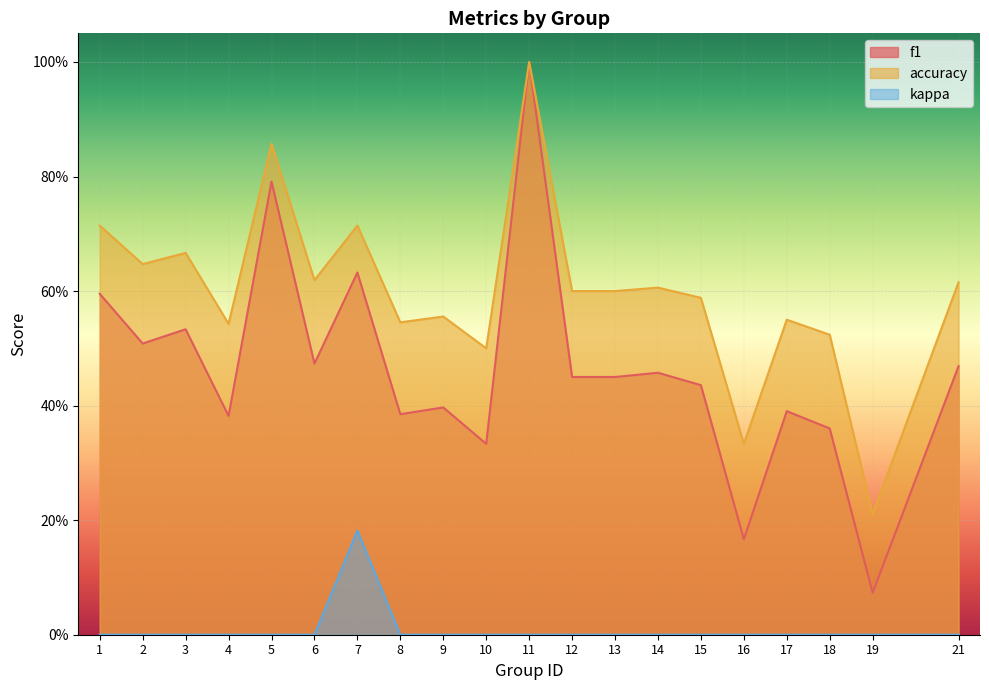

List the series in order of their peak value, lowest first.

kappa, f1, accuracy